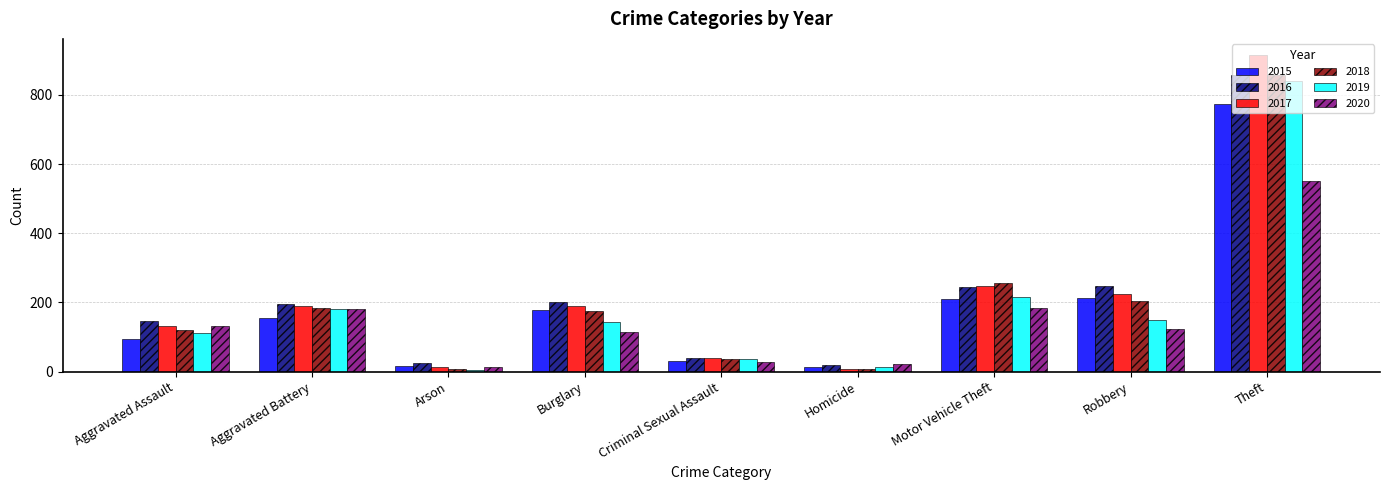

Between Robbery and Theft, which series saw the biggest shift?

2017